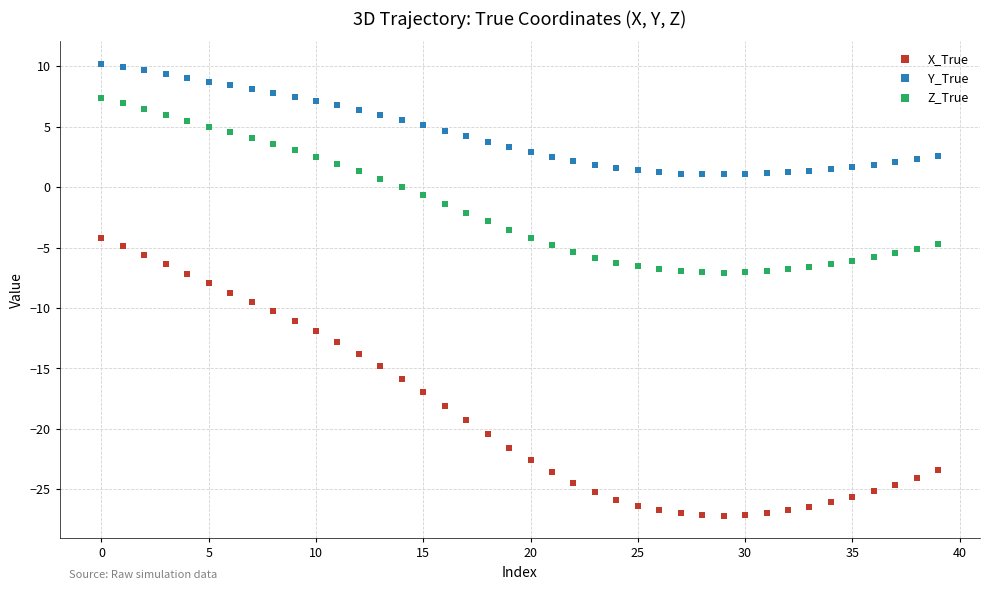

Which series has the widest spread of Y values?

X_True